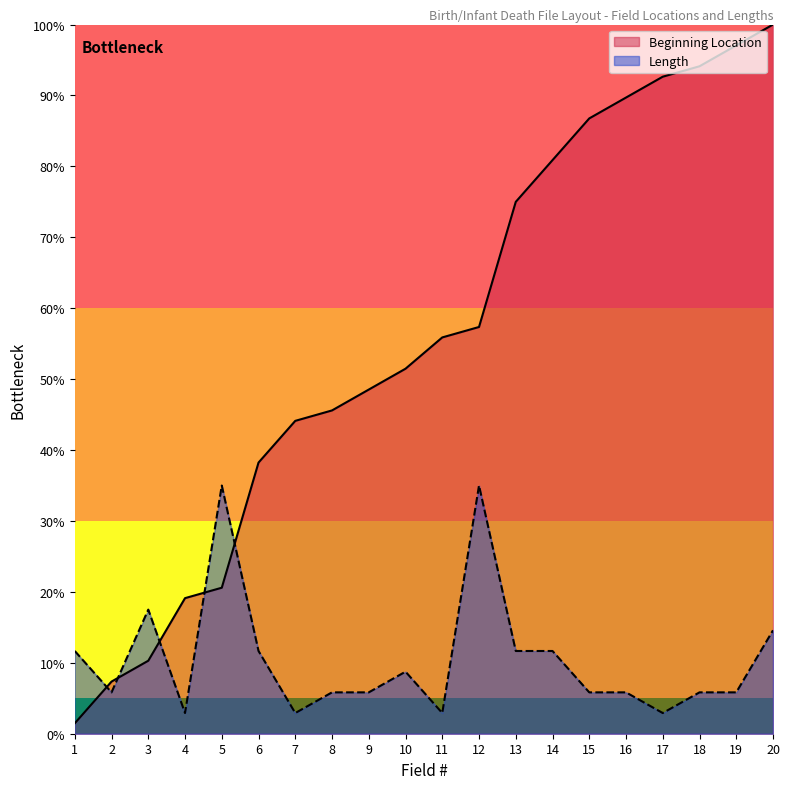

List the series in order of their peak value, highest first.

Beginning Location, Length